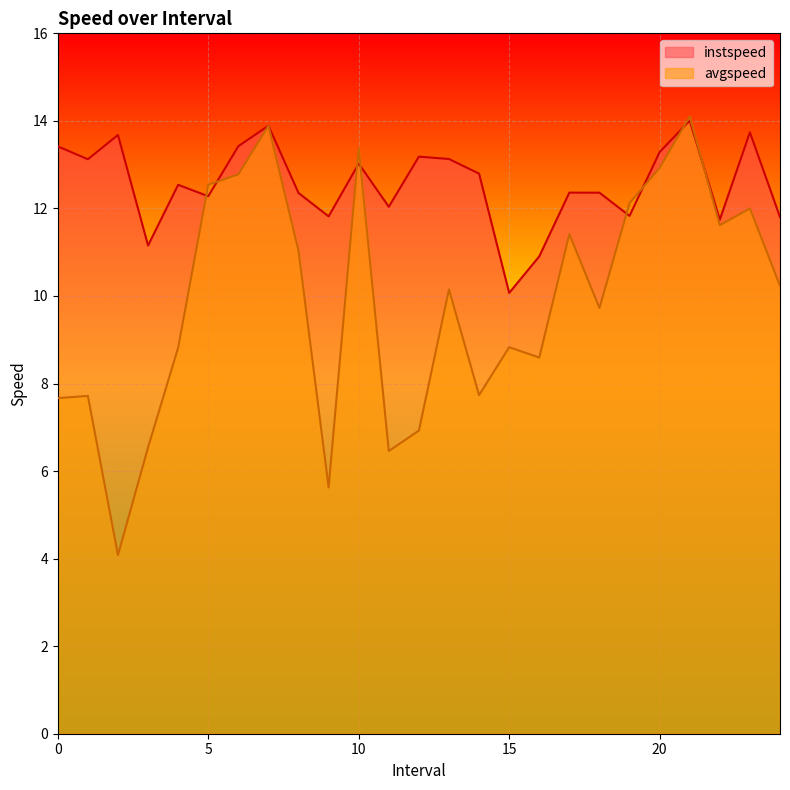

Reading left to right, what are all the values shown in this chart?

instspeed: 0=13.4	1=13.1	2=13.7	3=11.2	4=12.5	5=12.3	6=13.4	7=13.9	8=12.4	9=11.8	10=13.0	11=12.0	12=13.2	13=13.1	14=12.8	15=10.1	16=10.9	17=12.4	18=12.4	19=11.8	20=13.3	21=14.0	22=11.7	23=13.7	24=11.8
avgspeed: 0=7.7	1=7.7	2=4.1	3=6.5	4=8.8	5=12.5	6=12.8	7=13.9	8=11.0	9=5.6	10=13.4	11=6.5	12=6.9	13=10.2	14=7.7	15=8.8	16=8.6	17=11.4	18=9.7	19=12.1	20=12.9	21=14.1	22=11.6	23=12.0	24=10.2